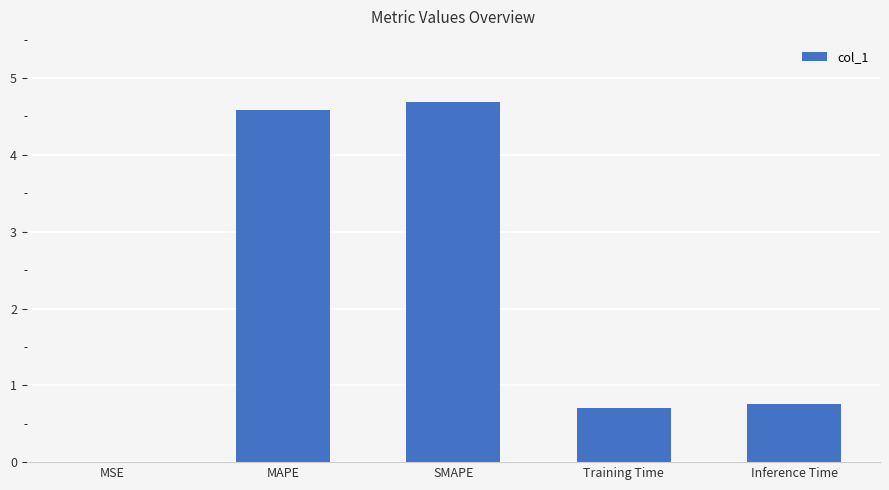

What is the sum of the values at Training Time and MAPE?

5.3